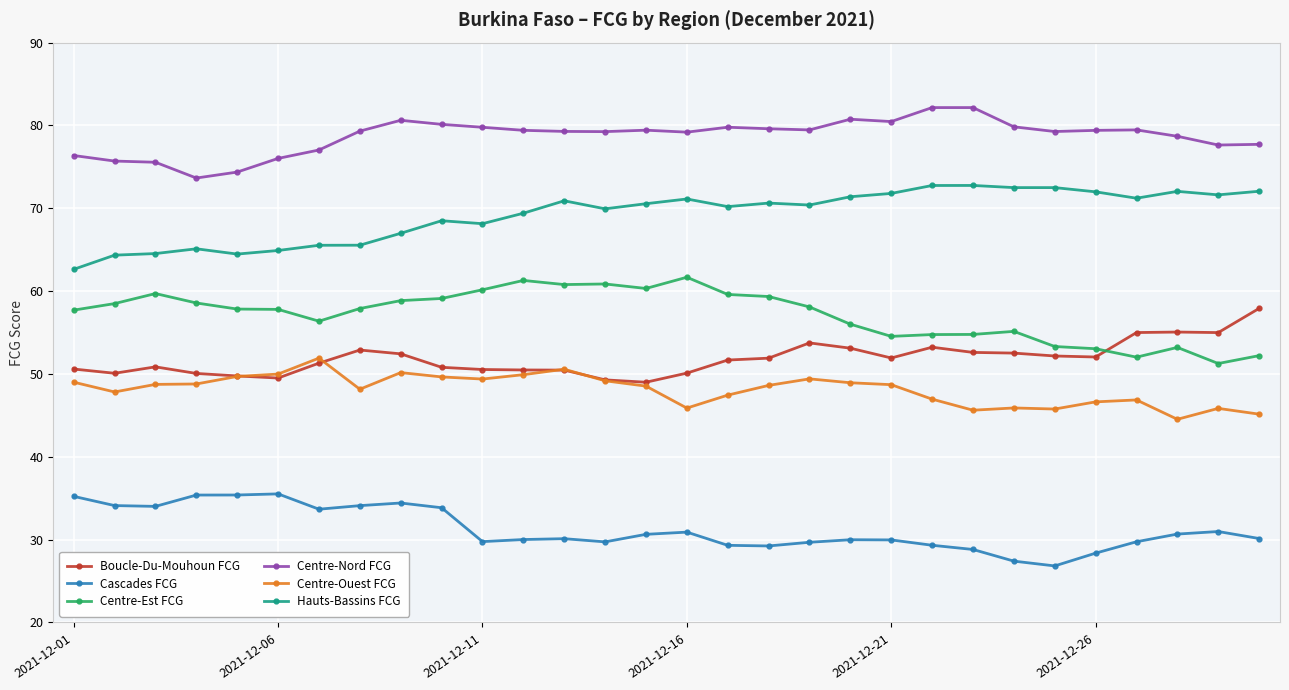

True or false: Boucle-Du-Mouhoun FCG and Hauts-Bassins FCG intersect in this chart.

False